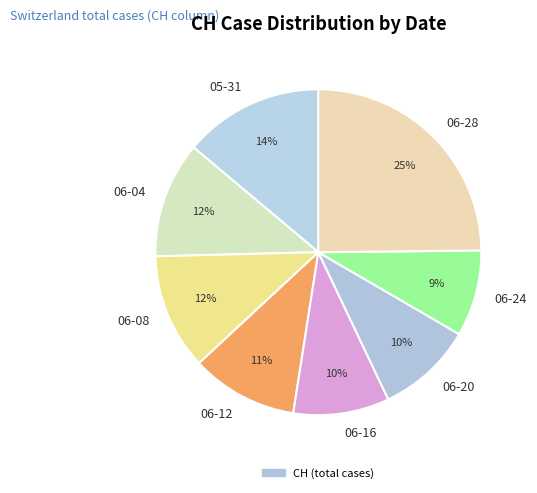

To the nearest percent, what portion does 05-31 represent?

14%